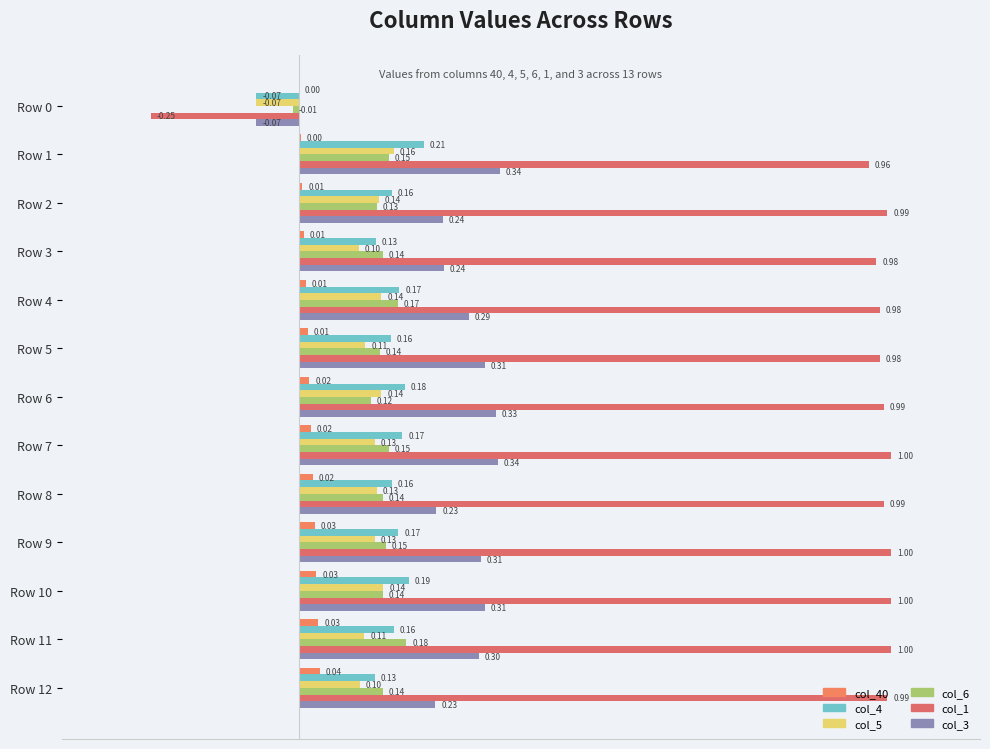

What is the maximum value for col_3?

0.3